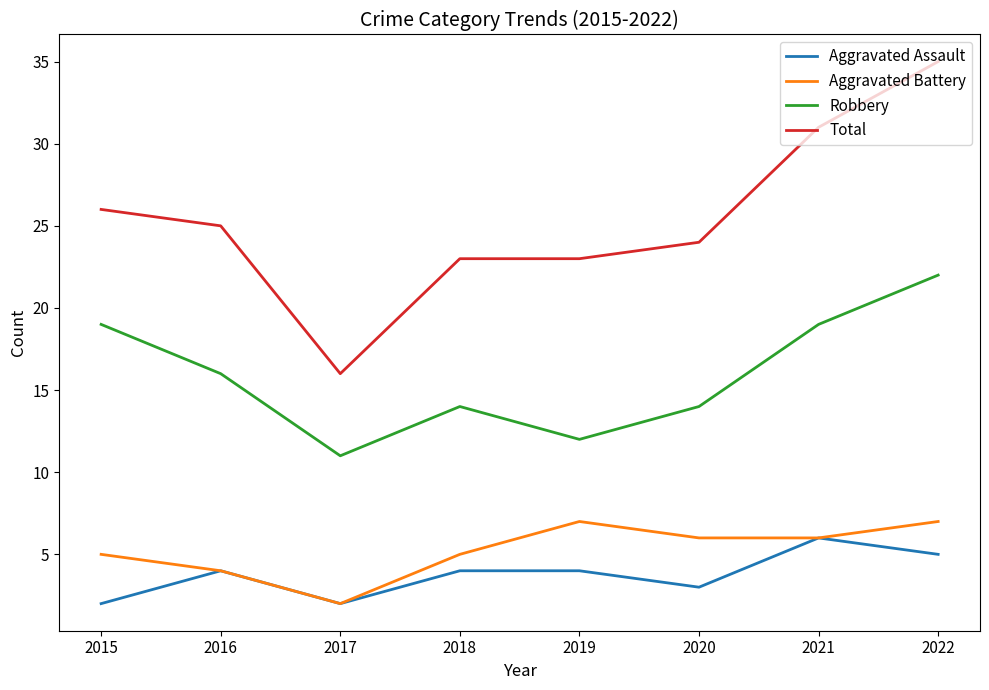

Which category has the highest value in the Aggravated Assault series?

2021